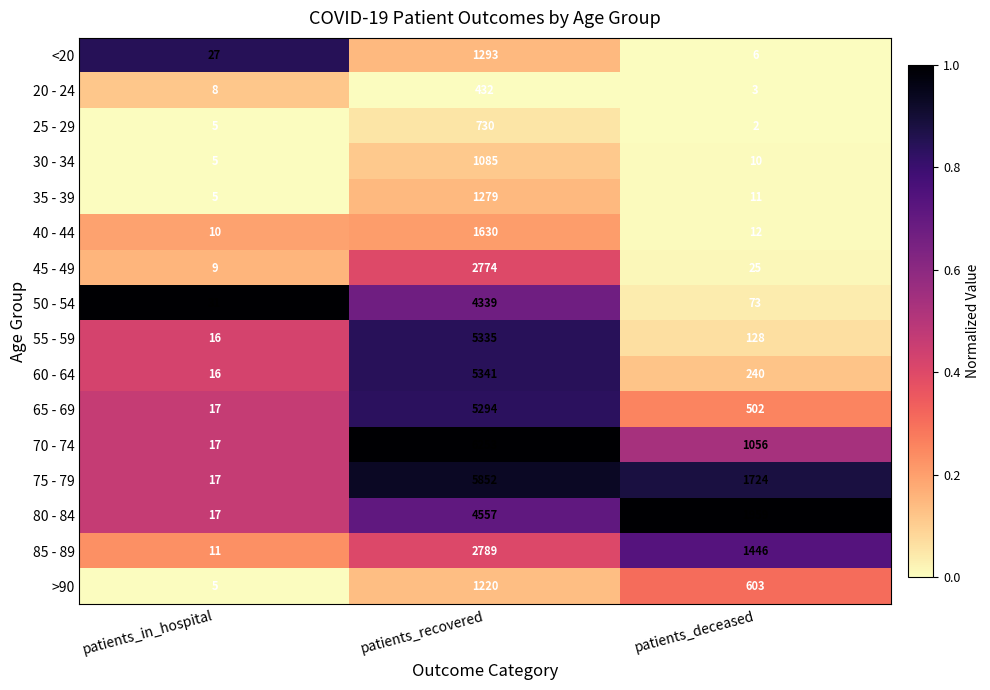

Is it true that 80 - 84 equals 6 at patients_in_hospital?

False